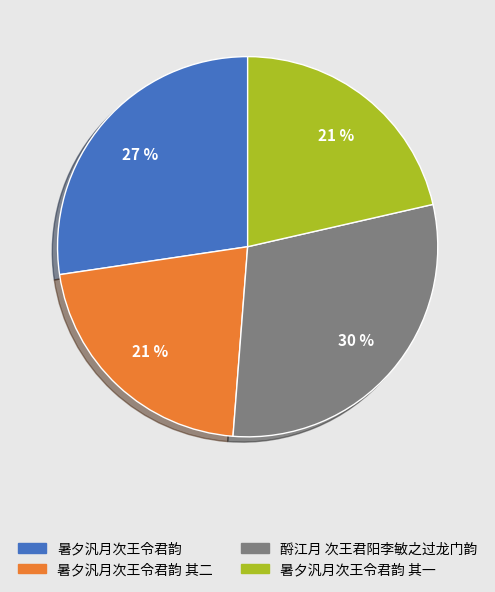

To the nearest percent, what is the difference between the 暑夕汎月次王令君韵 其一 and 暑夕汎月次王令君韵 slice percentages?

6%